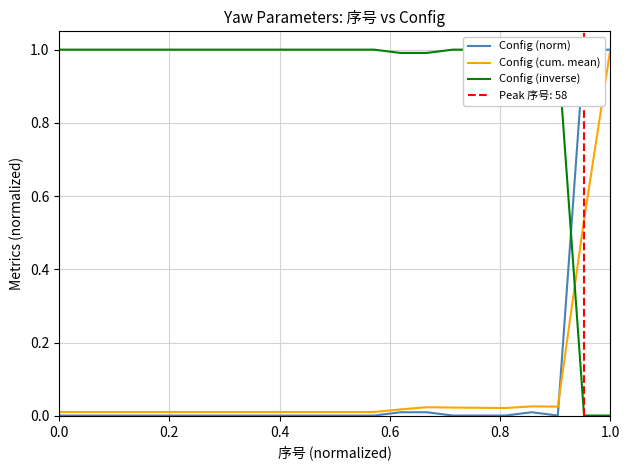

How many data points in Config (inverse) are less than 1?

5